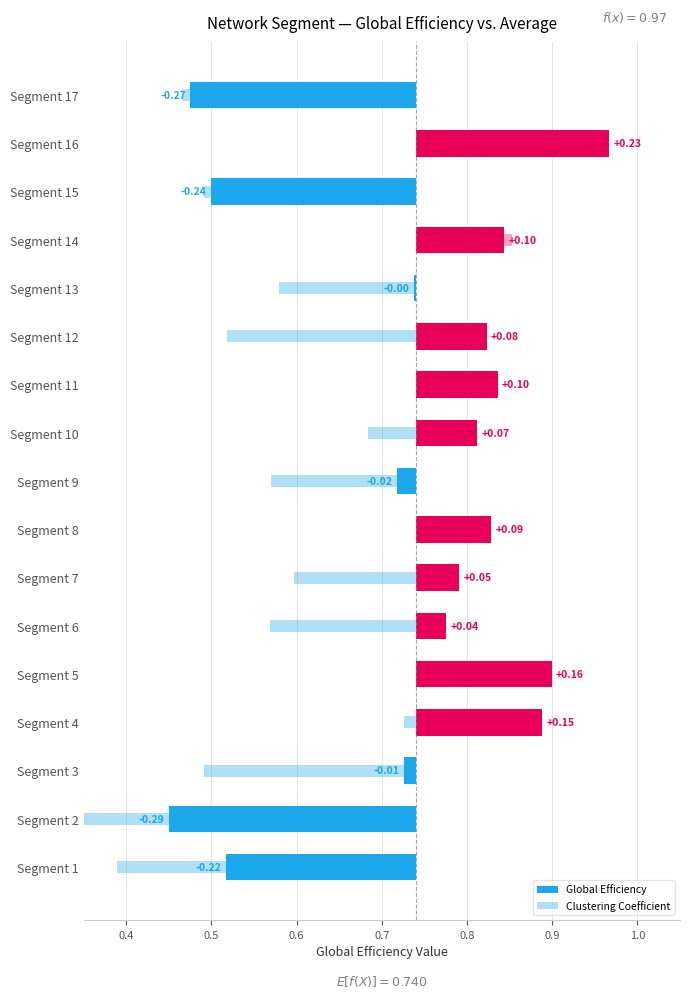

Between Segment 10 and Segment 5, which is larger?

Segment 5